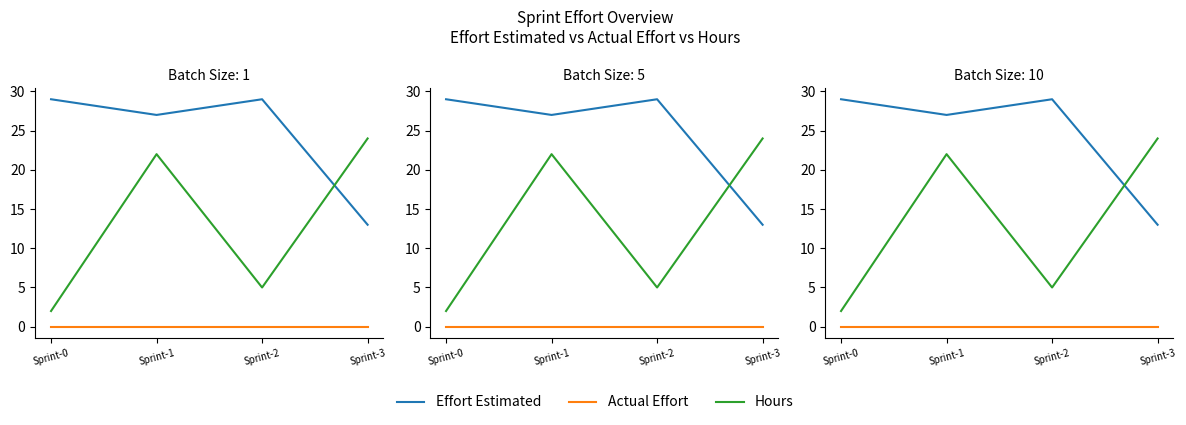

What is the spread (max minus min) of values at Sprint-2?

29